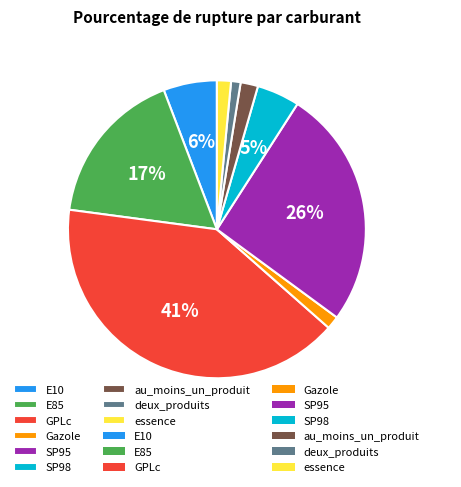

Count the number of slices in the pie.

9